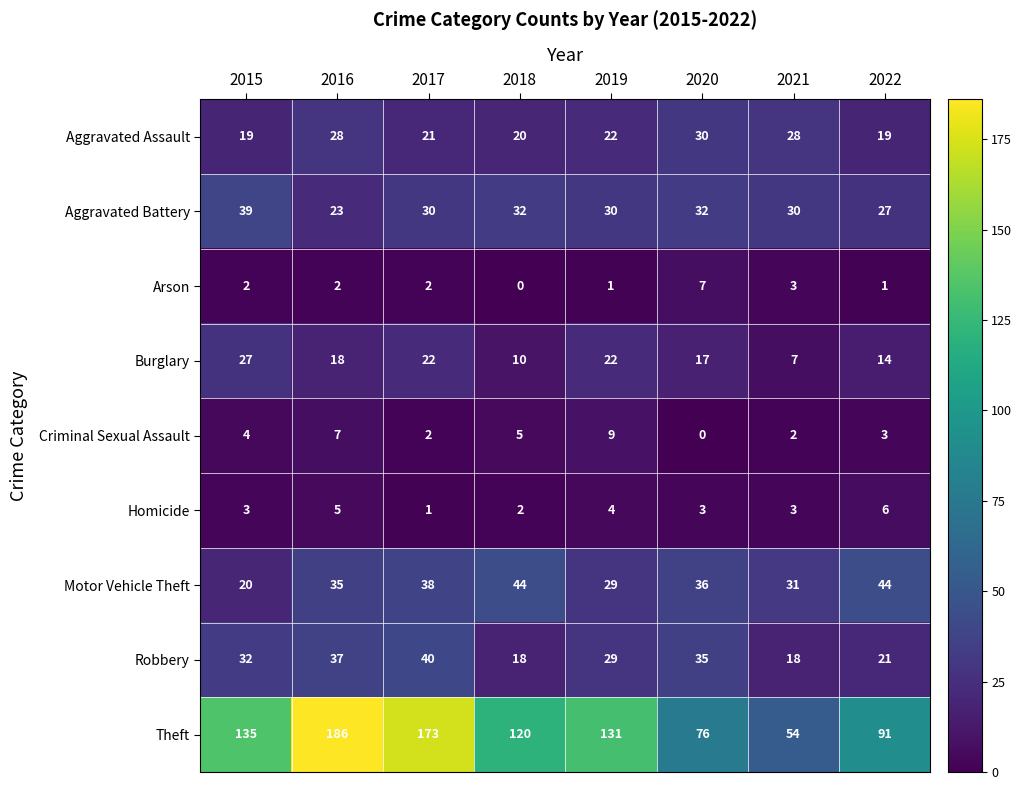

What is the difference between the maximum and minimum values in the Arson series?

7